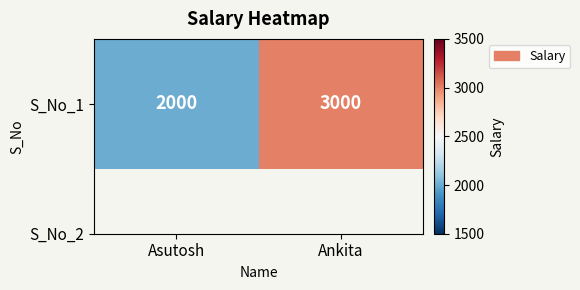

List the labels in order of value, smallest first.

Asutosh, Ankita